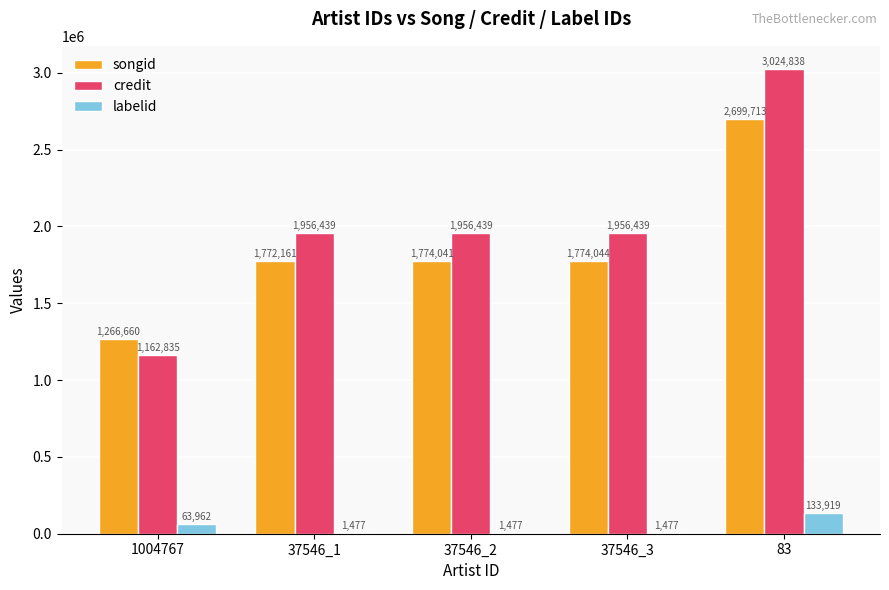

At which category is the sum across all series the highest?

83